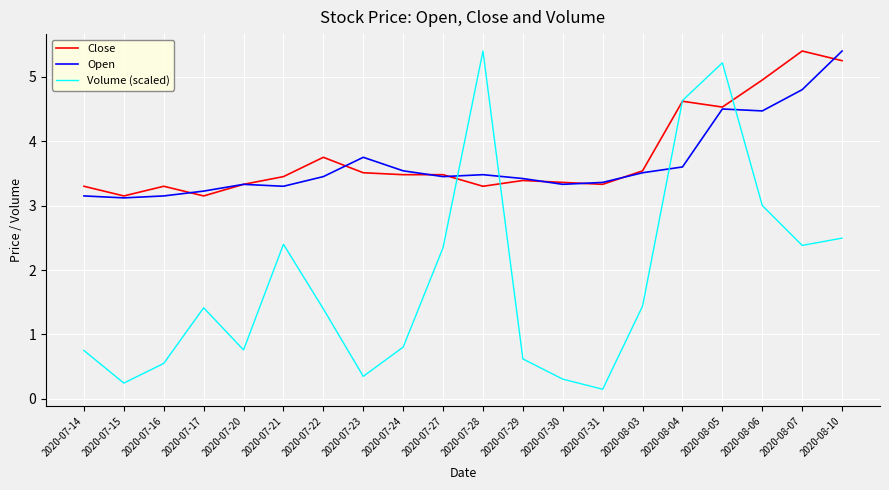

At which category is the sum across all series the highest?

2020-08-05